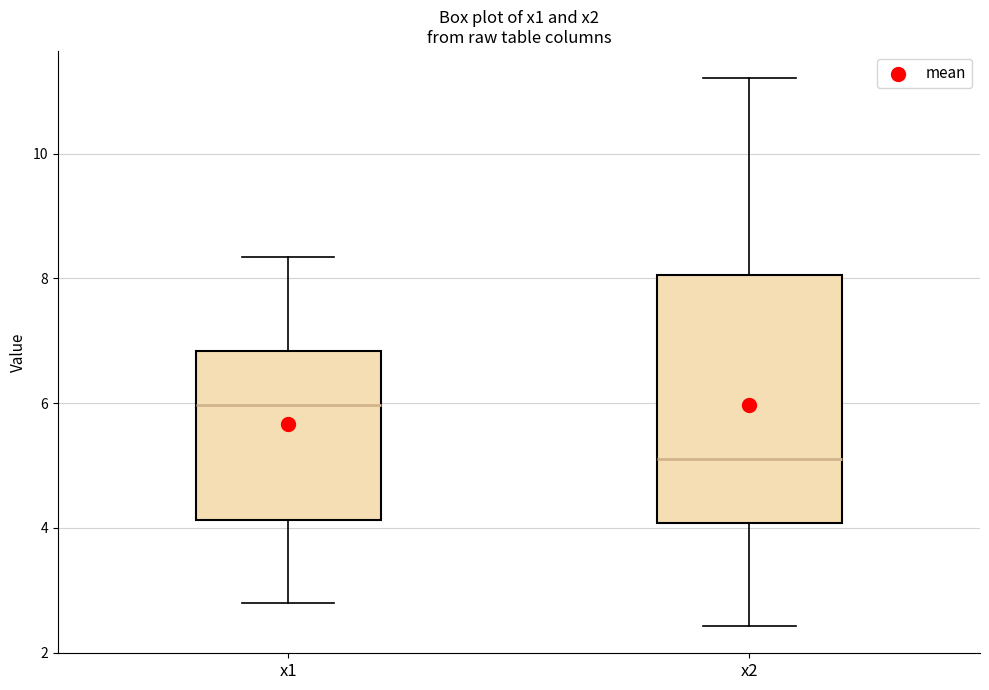

Which box has the lowest median line?

x2